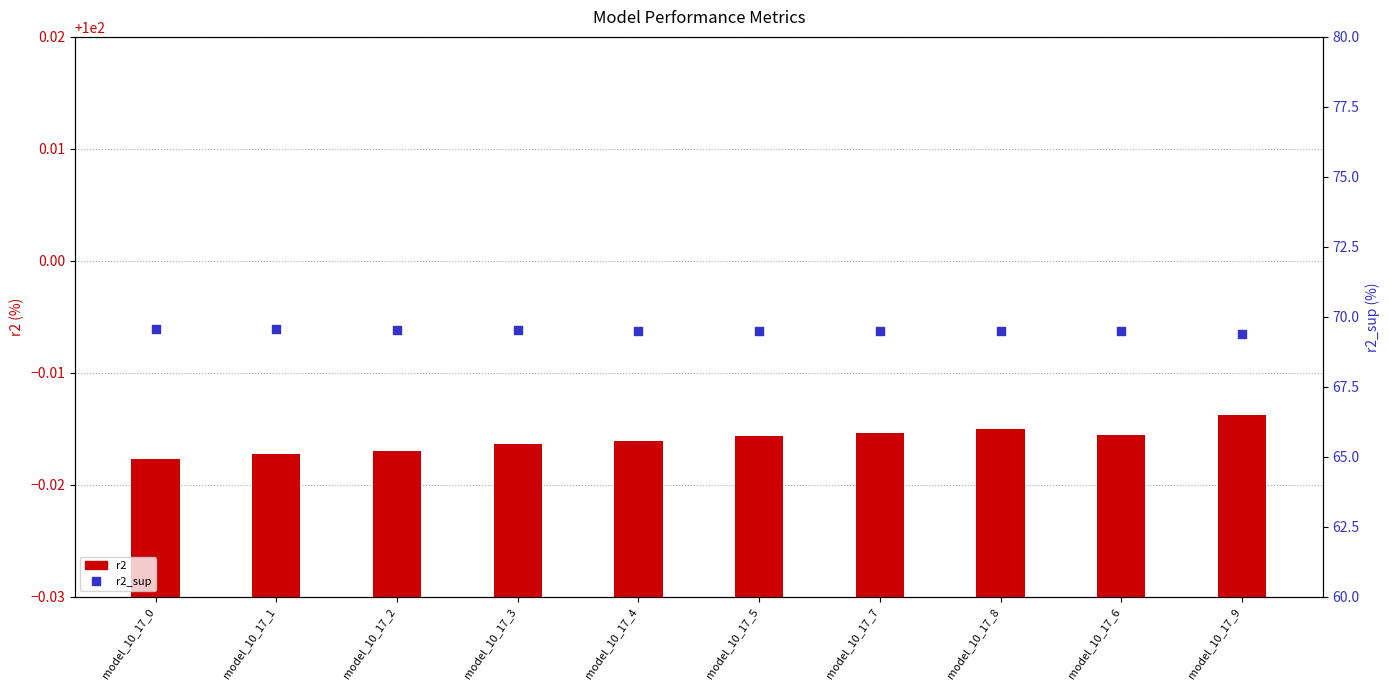

At how many categories does at least one series exceed 96?

10